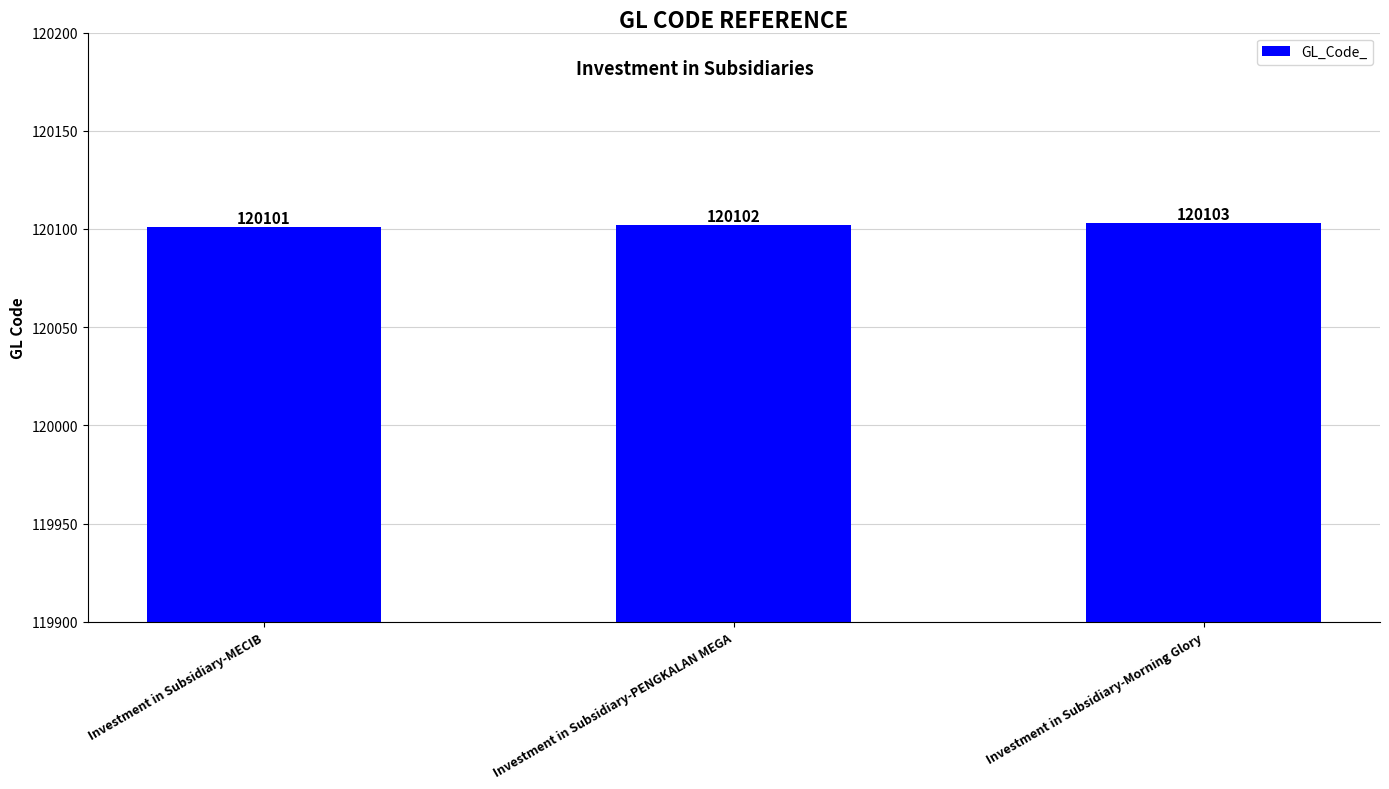

Read the value at Investment in Subsidiary-MECIB.

120101